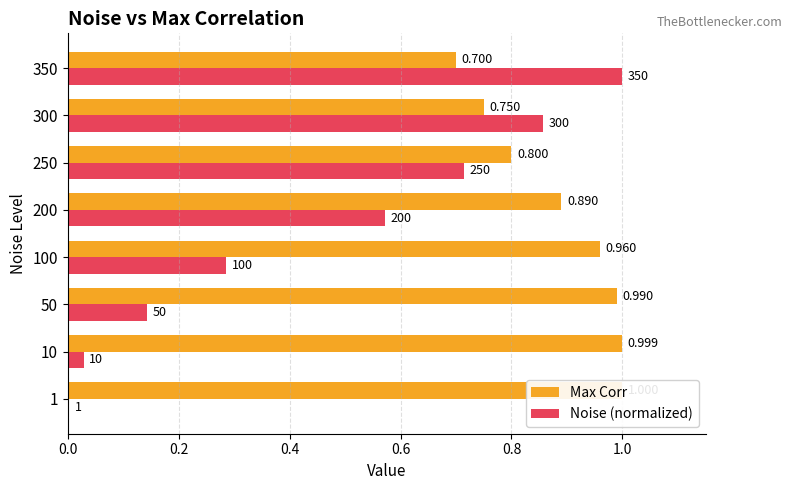

Are the bars horizontal?

Yes